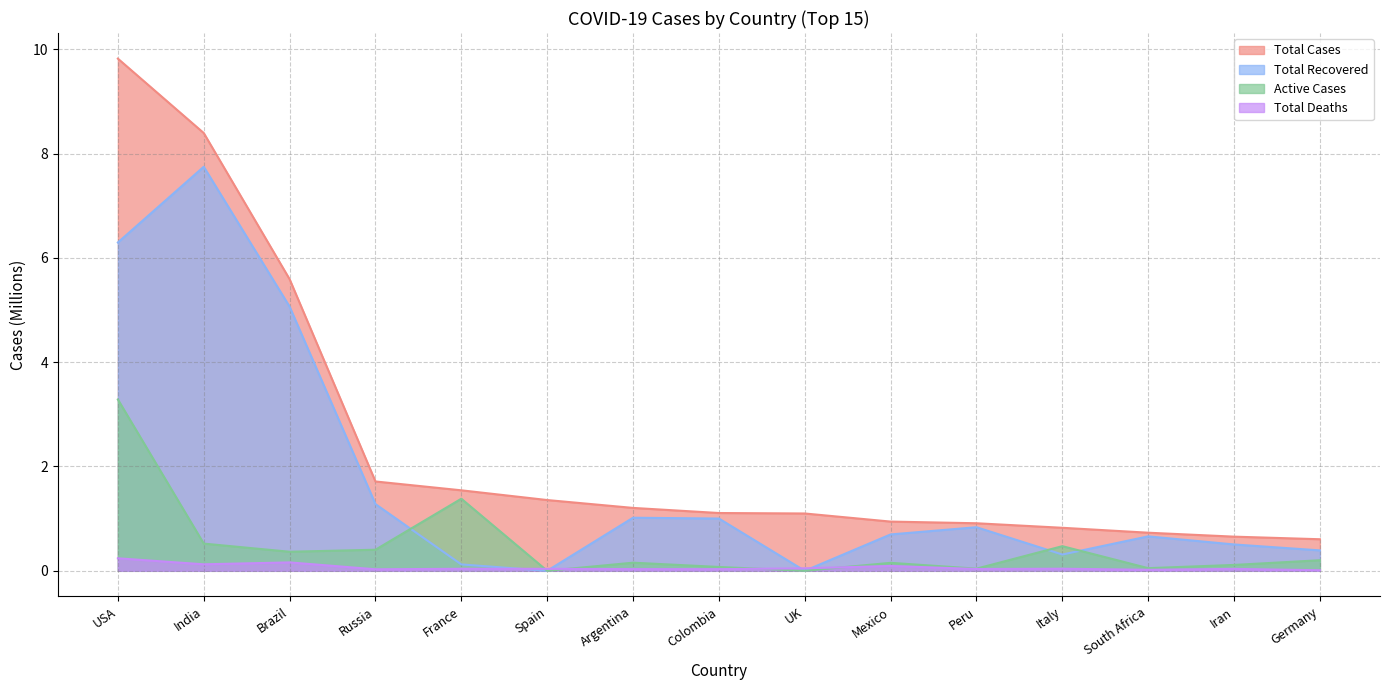

What position from the left is Russia?

4